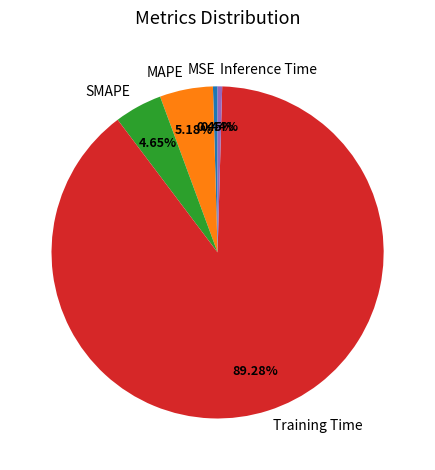

To the nearest percent, what is the combined percentage of Training Time and SMAPE?

94%